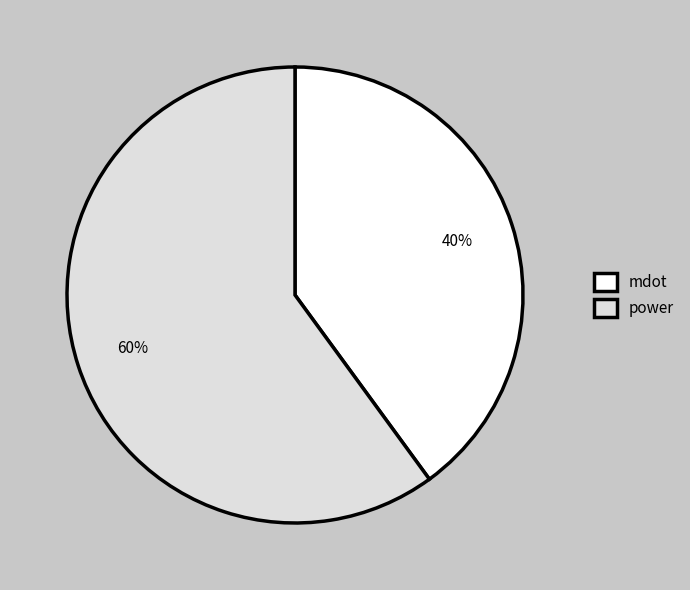

Which category has the smallest portion of the pie?

mdot